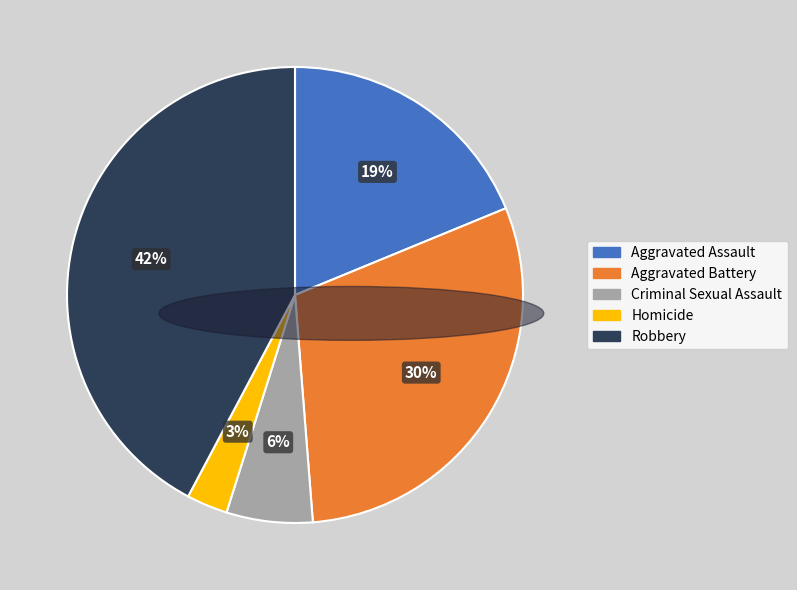

Count the number of slices in the pie.

5